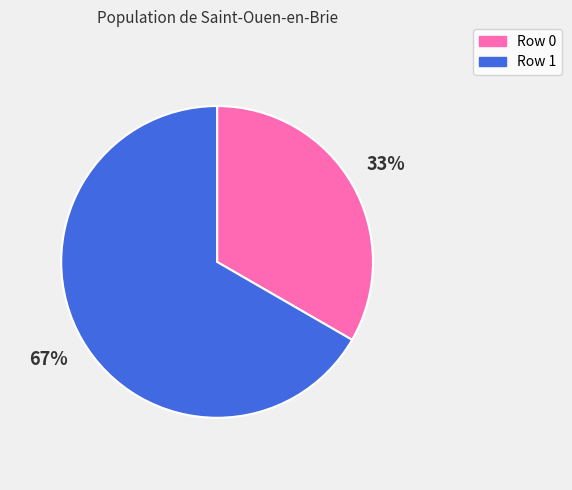

The Row 0 slice represents 43% of the pie. True or false?

False